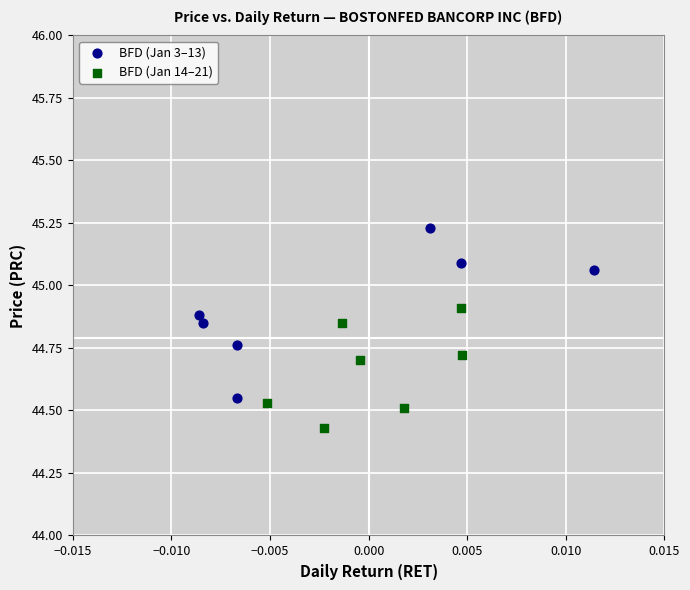

Which series contains the lowest Y value?

BFD (Jan 14–21)